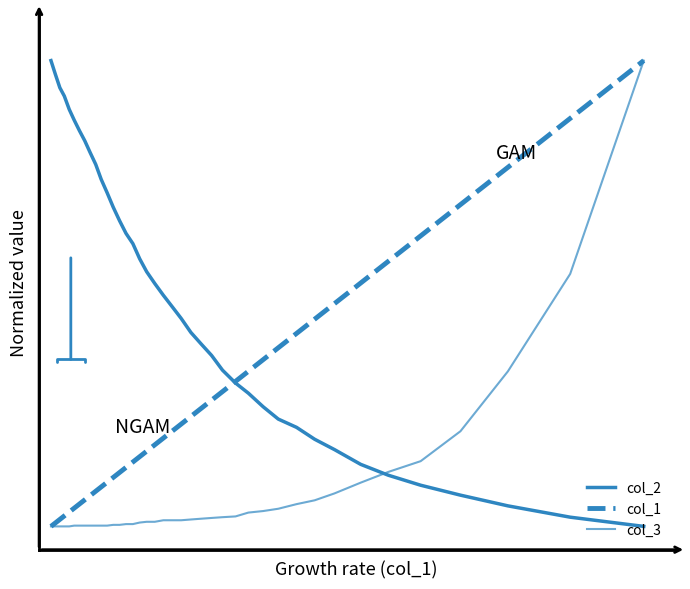

True or false: col_1 has more than 2 points higher than both neighbors.

False